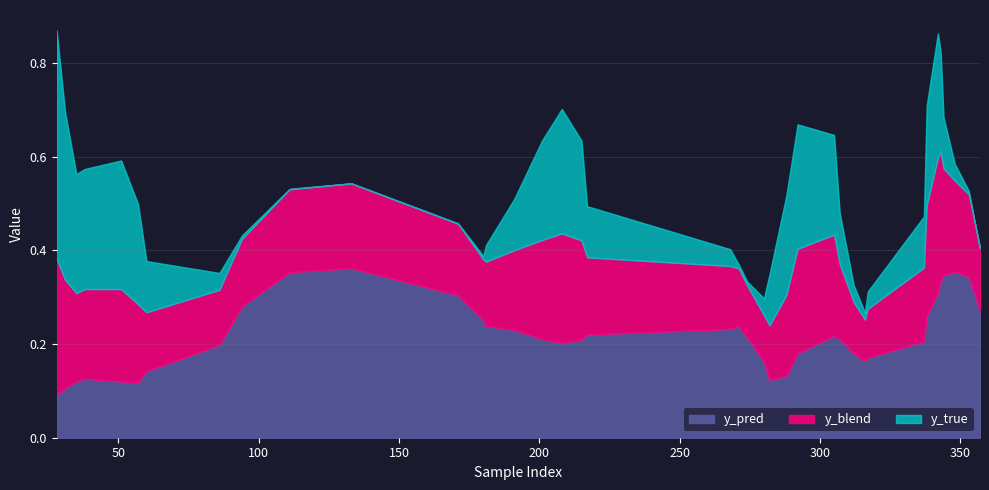

True or false: y_pred and index cross at least once.

False